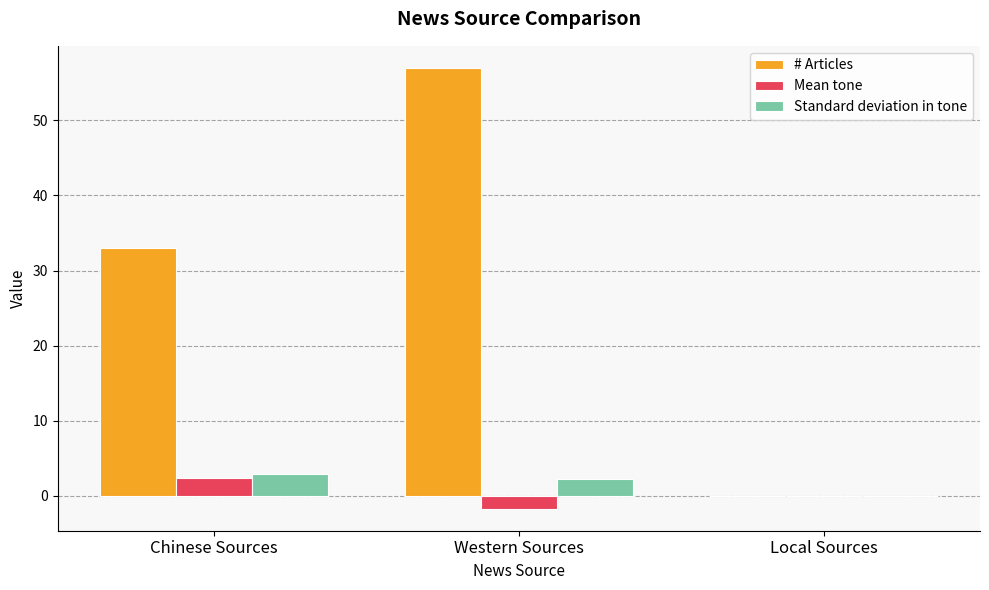

Is it true that Standard deviation in tone equals 2.2 at Western Sources?

True